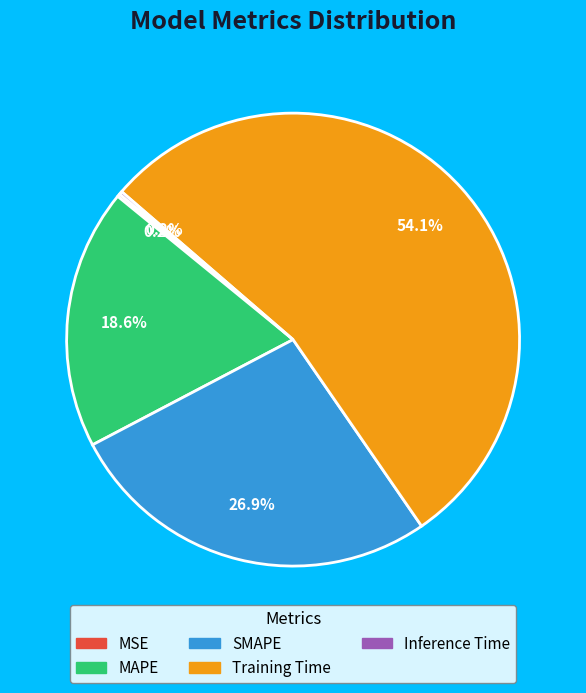

What portion of the pie excludes SMAPE?

73.1%